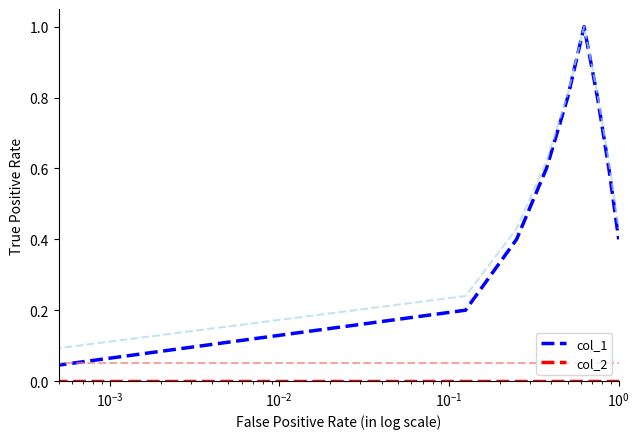

What is the greatest value displayed?

1.0